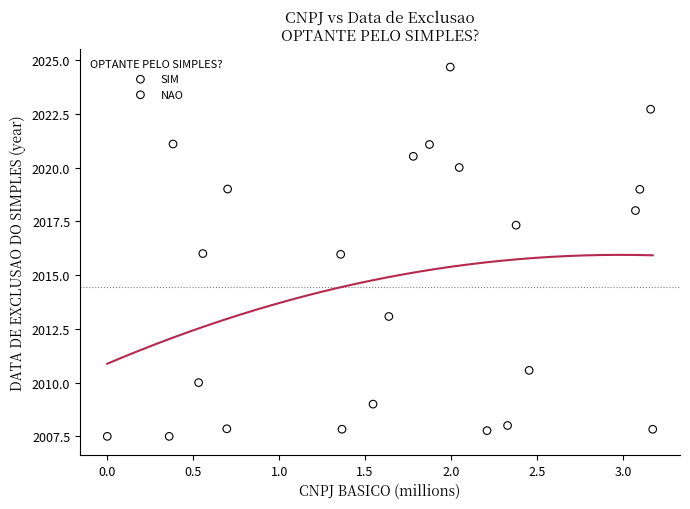

What is the range of X values (max minus min)?

3.2